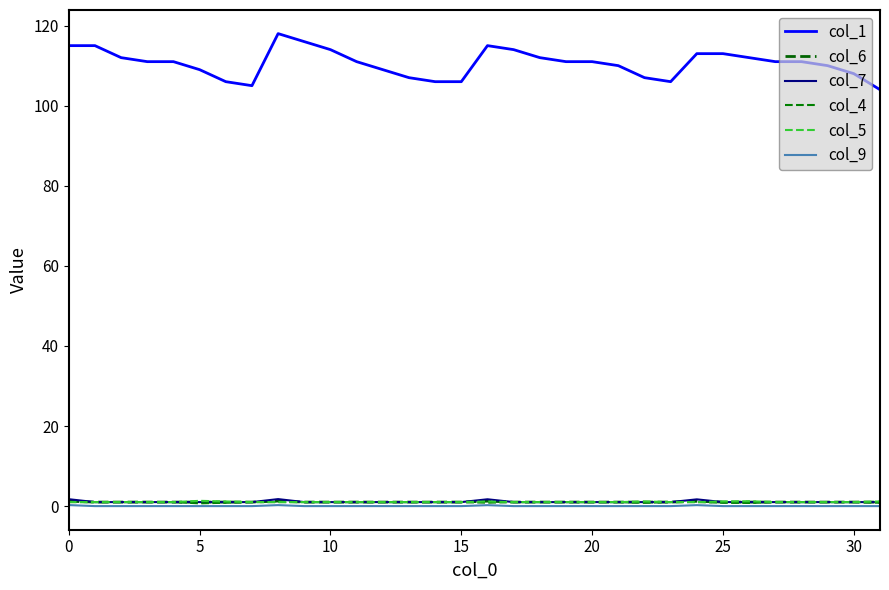

True or false: col_6 has more than 1 interior local peaks.

True